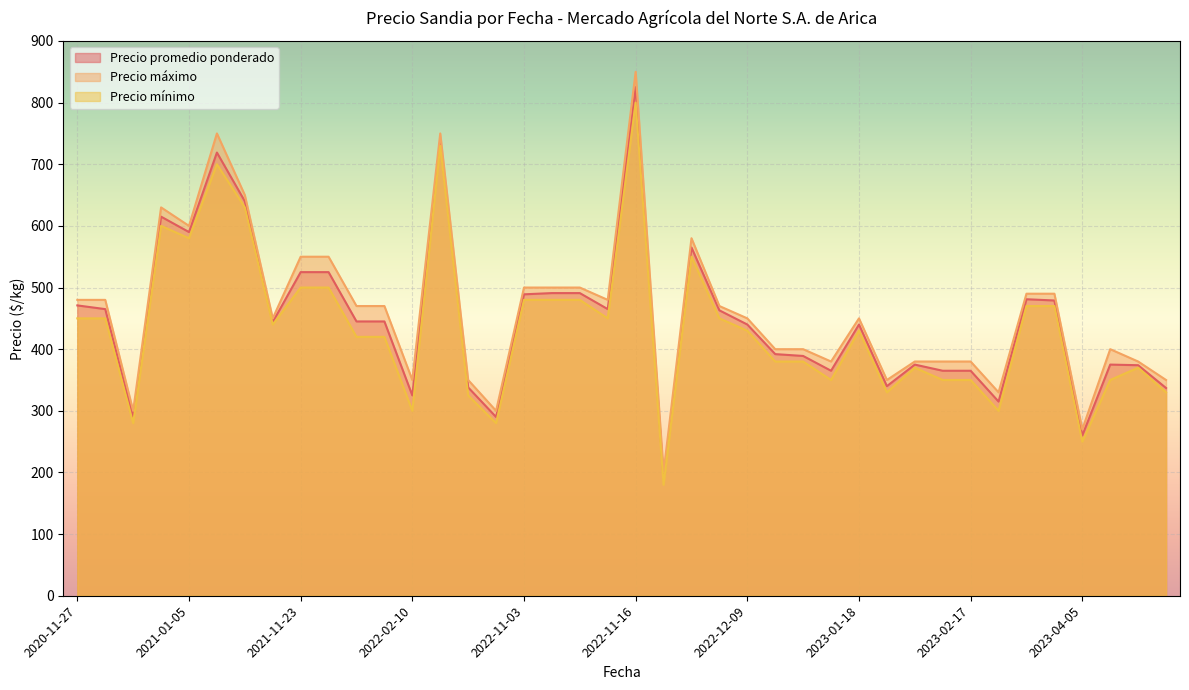

Which has a higher value, 2022-11-03 or 2023-01-18?

2022-11-03